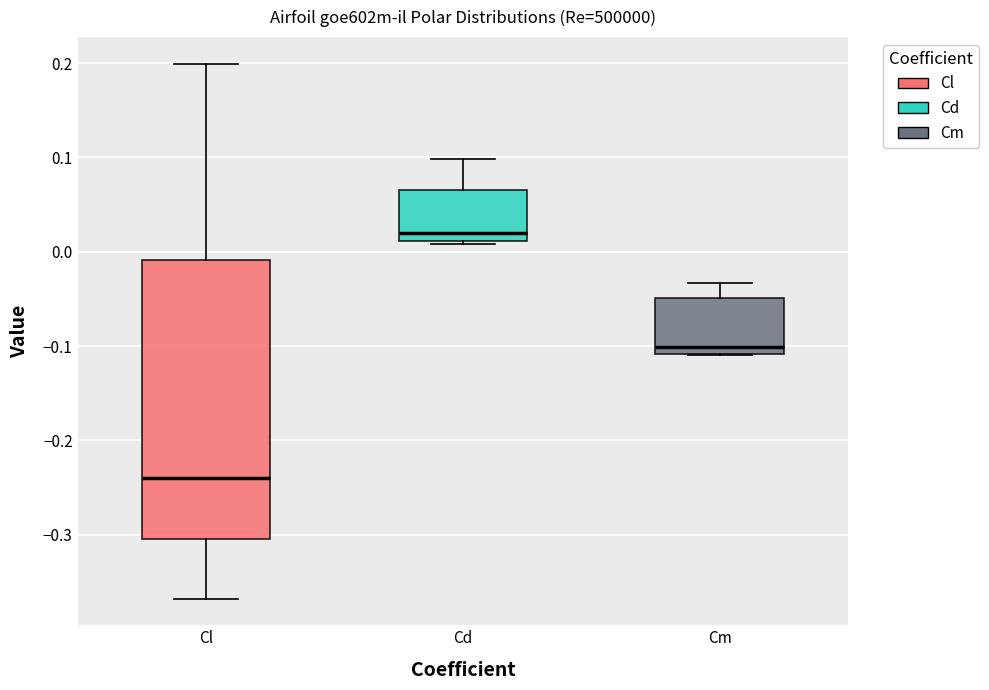

Reading left to right, read every box against the y-axis: the position of its median line, the range the box covers, and the ends of its whiskers. The values are not printed on the chart, so give them approximately, as read against the axis.

Cl: median -0.24, box -0.30 to -0.01, whiskers -0.37 to 0.20
Cd: median 0.02, box 0.01 to 0.07, whiskers 0.01 to 0.10
Cm: median -0.10, box -0.11 to -0.05, whiskers -0.11 to -0.03